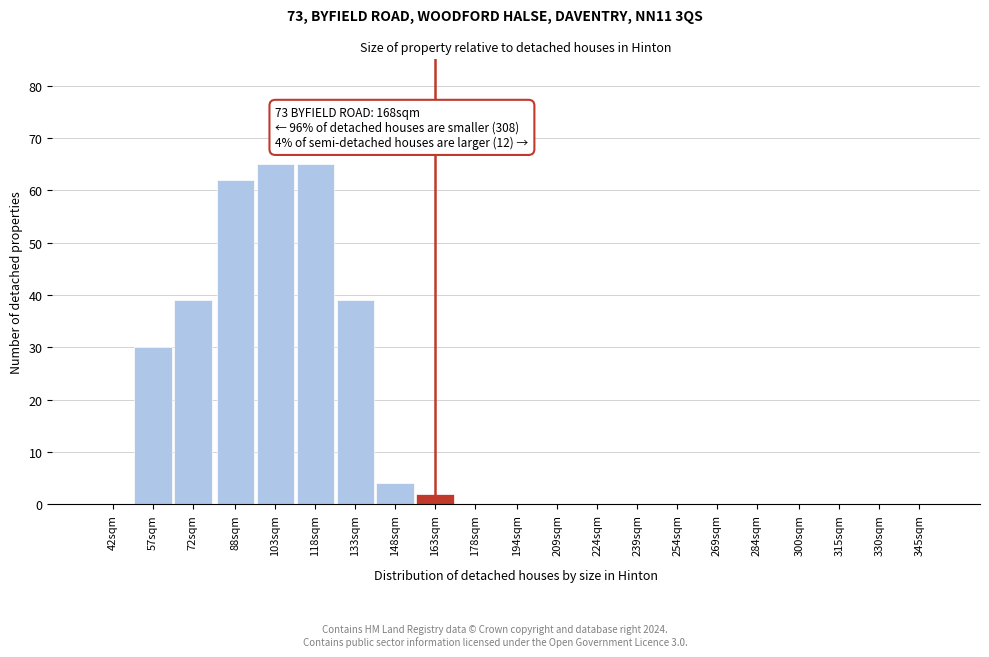

Reading left to right, extract all data points from this chart.

42sqm=0	57sqm=30	72sqm=39	88sqm=62	103sqm=65	118sqm=65	133sqm=39	148sqm=4	163sqm=2	178sqm=0	194sqm=0	209sqm=0	224sqm=0	239sqm=0	254sqm=0	269sqm=0	284sqm=0	300sqm=0	315sqm=0	330sqm=0	345sqm=0